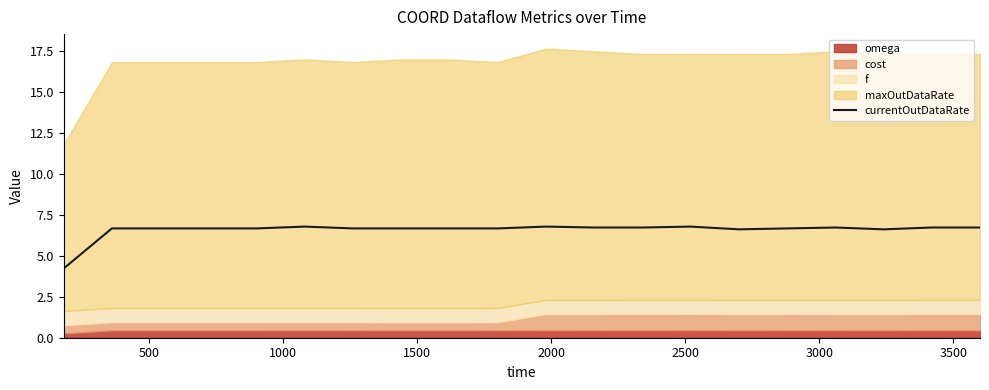

What is the highest value of the currentOutDataRate series?

6.8